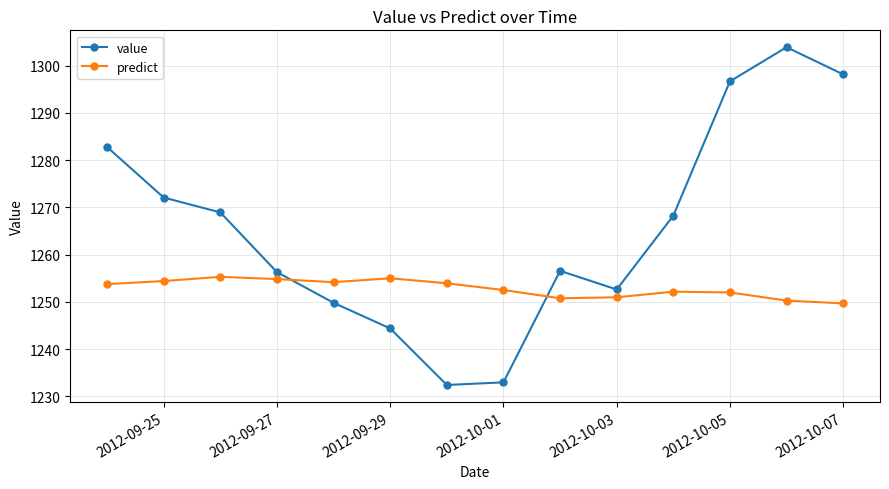

At how many categories does at least one series exceed 1259?

7